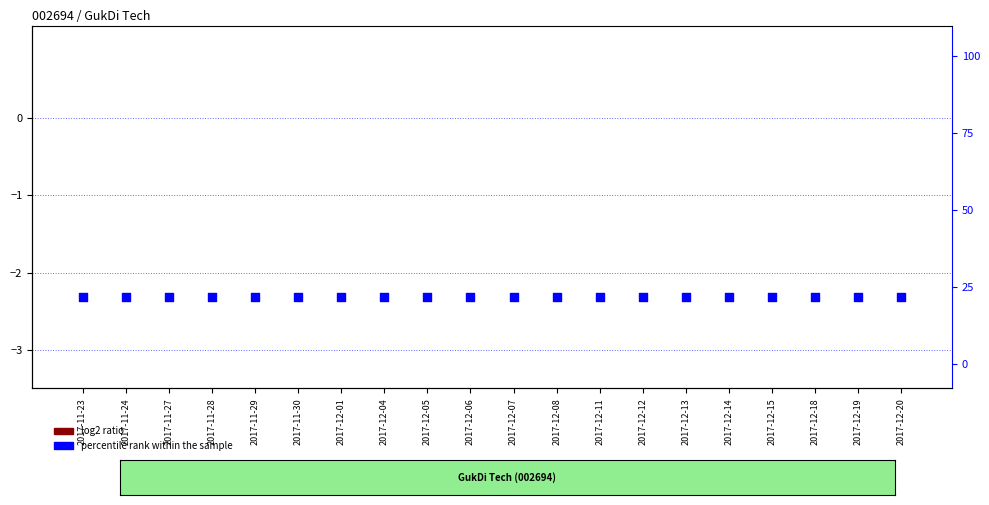

Which series contains the lowest Y value?

log2 ratio